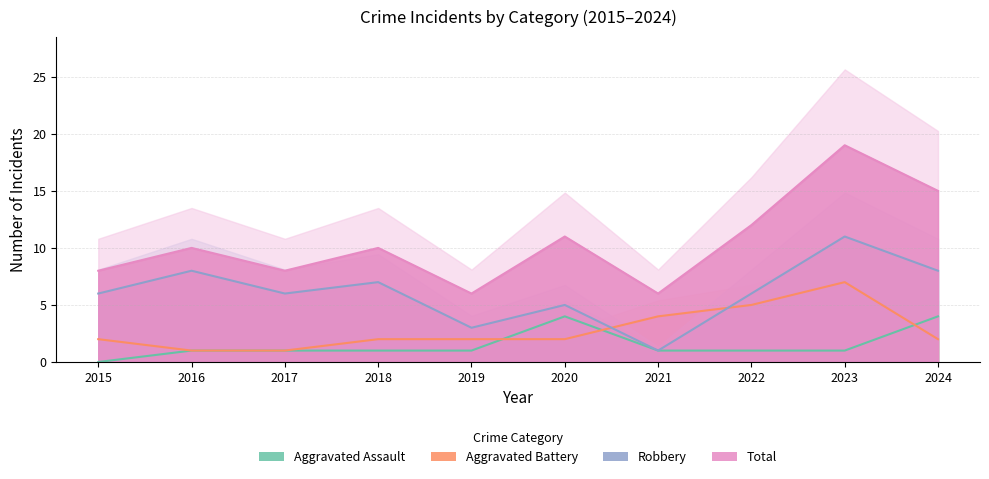

Which category has the lowest value across all series?

2015